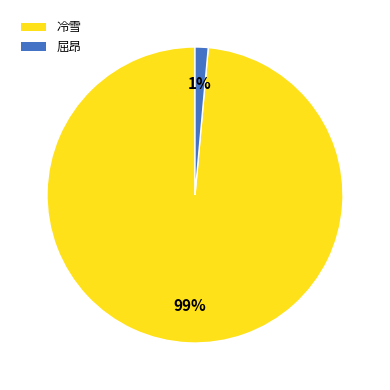

Which slice is the largest?

冷雪